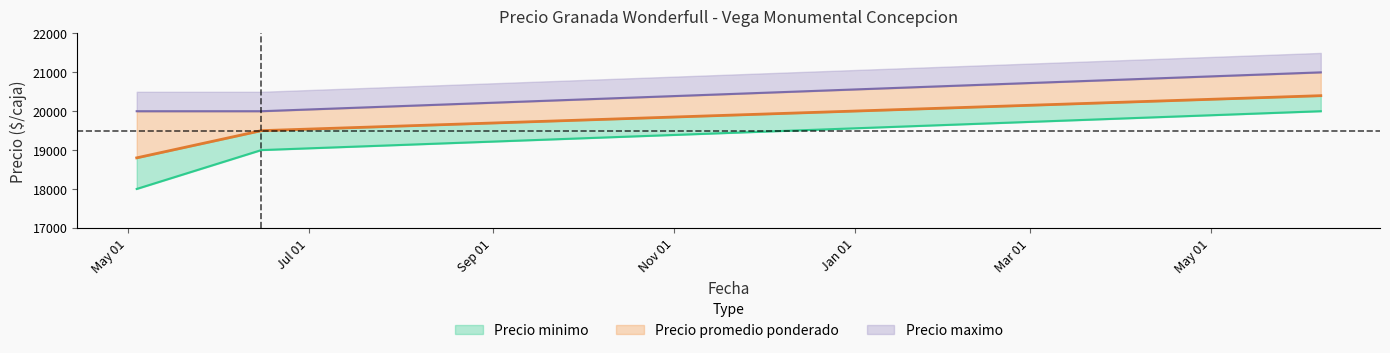

What is the smallest value displayed?

18000